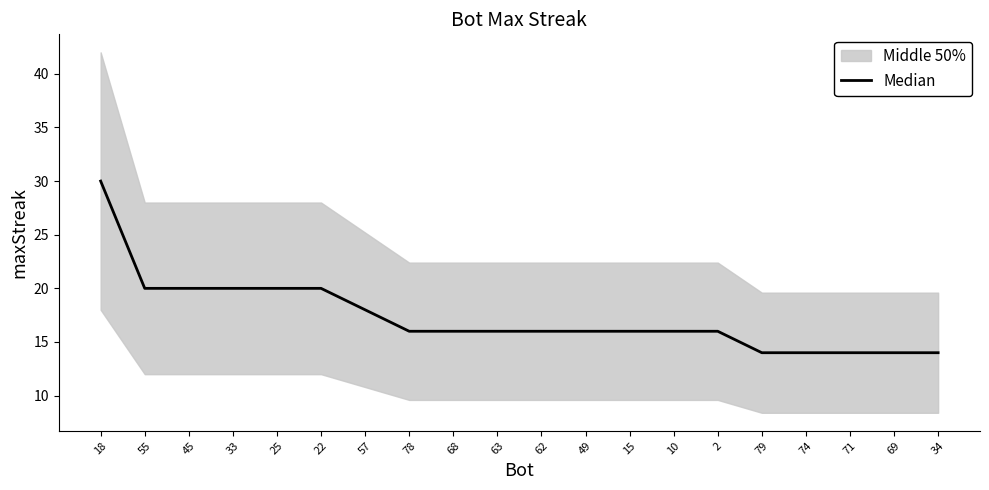

What is the label of the 8th point from the left?

78